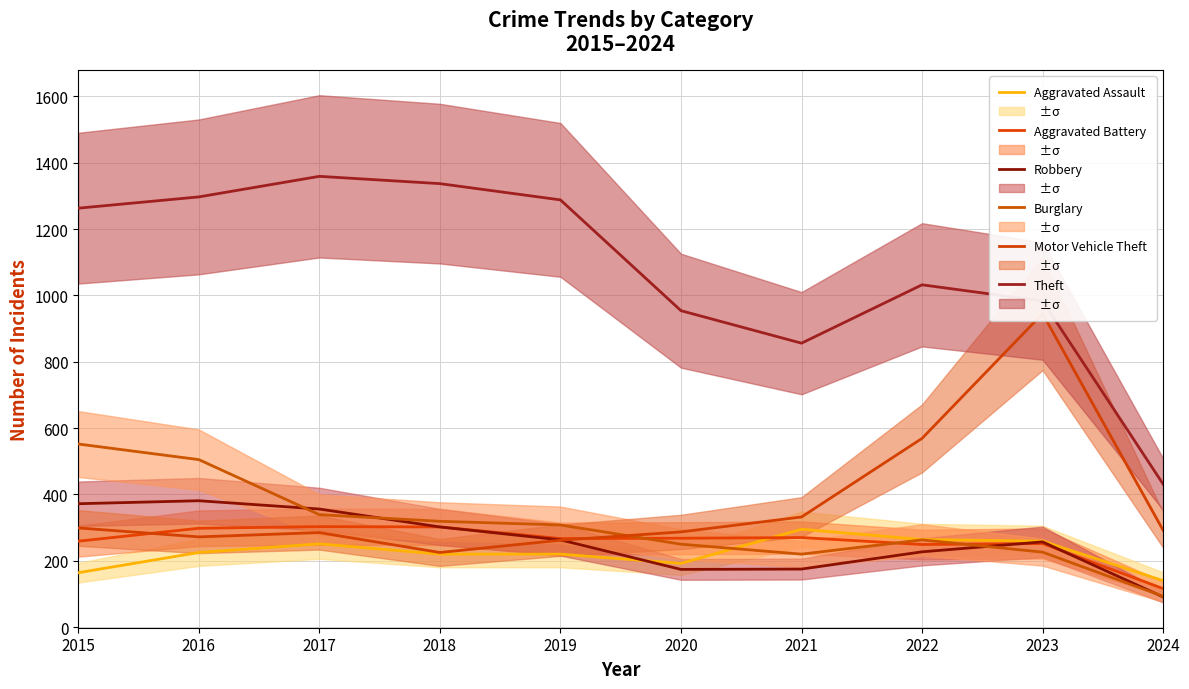

What is the smallest value displayed?

91